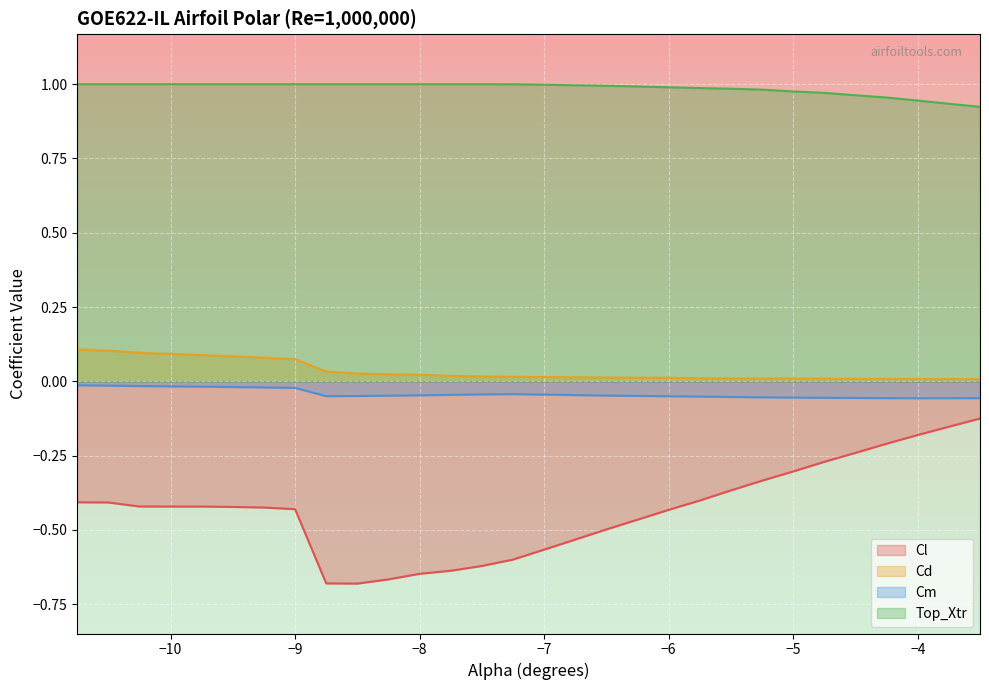

At how many categories does at least one series exceed 0?

30